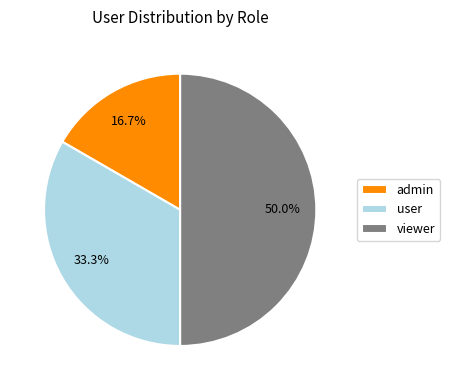

Count the number of slices in the pie.

3